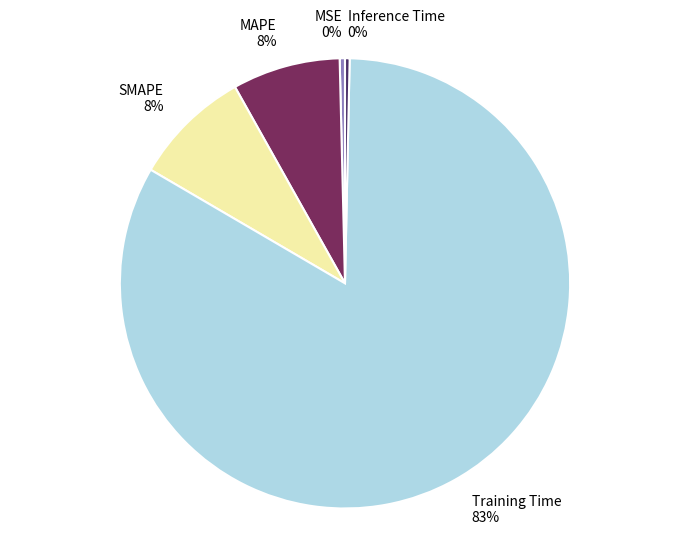

Is there any slice that represents more than half of the pie?

Yes